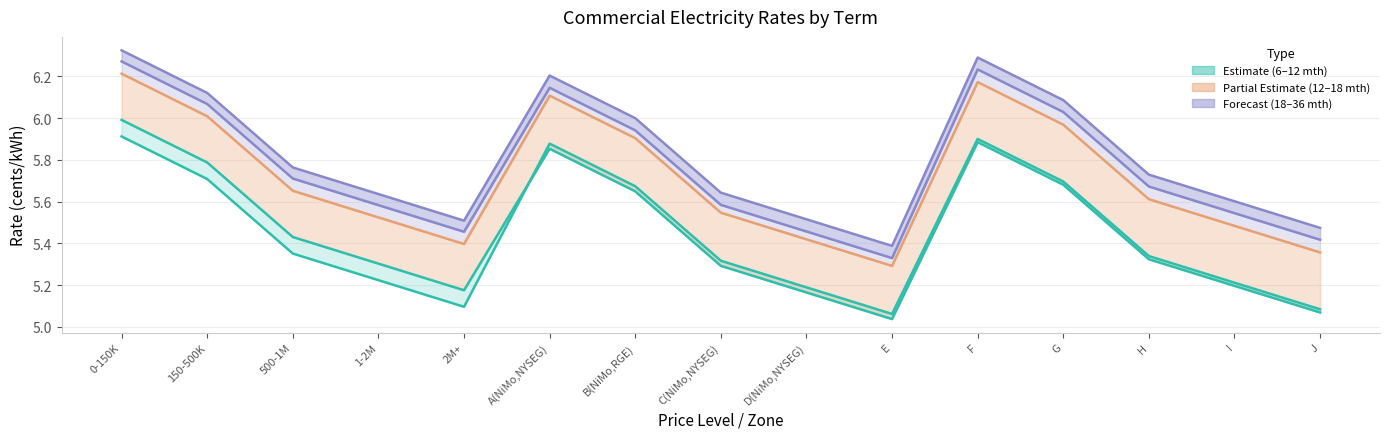

What is the difference between the maximum and second lowest values in the 6 mth series?

0.8